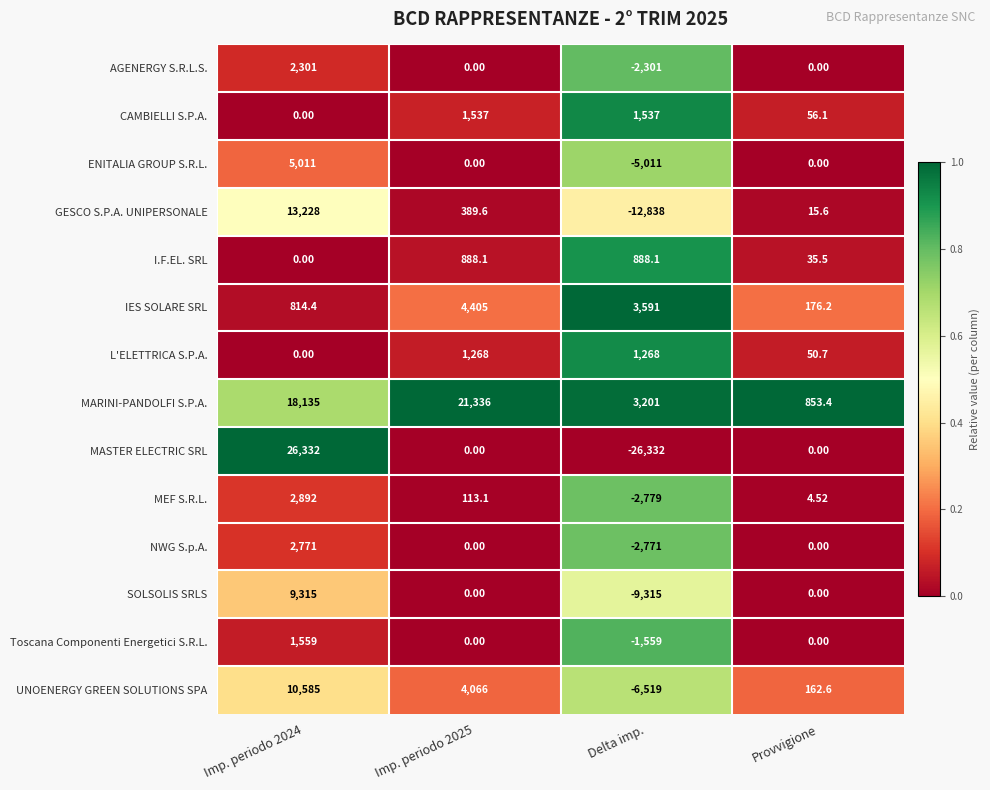

Is the value of NWG S.p.A. at Imp. periodo 2025 greater than the value of I.F.EL. SRL at Provvigione?

No